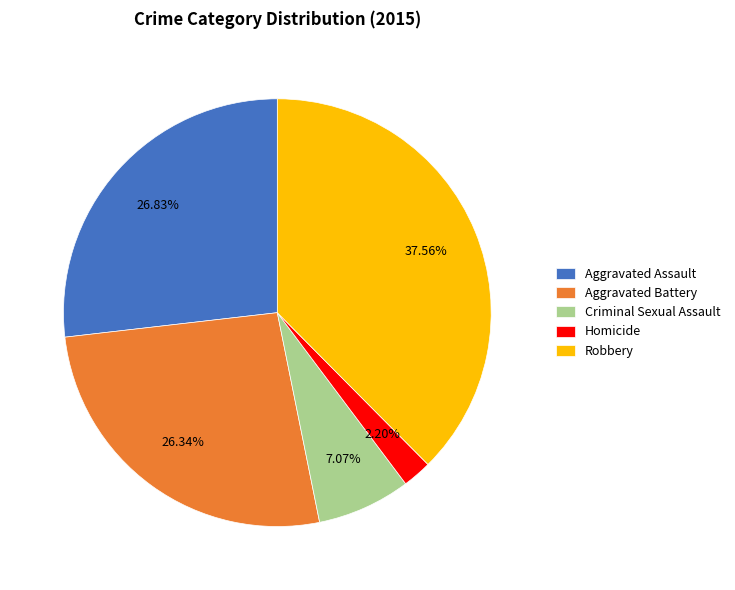

Count the number of slices in the pie.

5